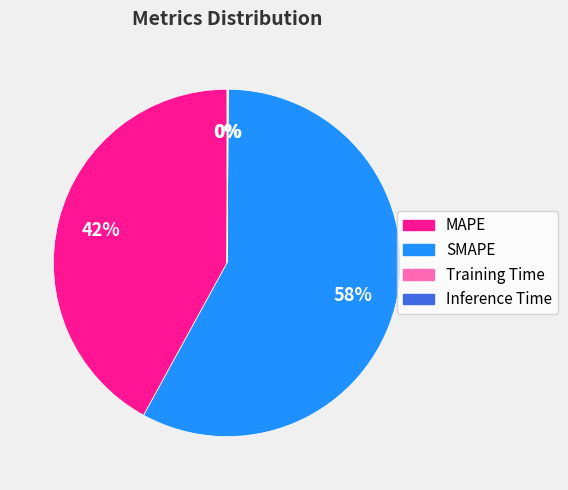

Is there a majority slice in this chart?

Yes